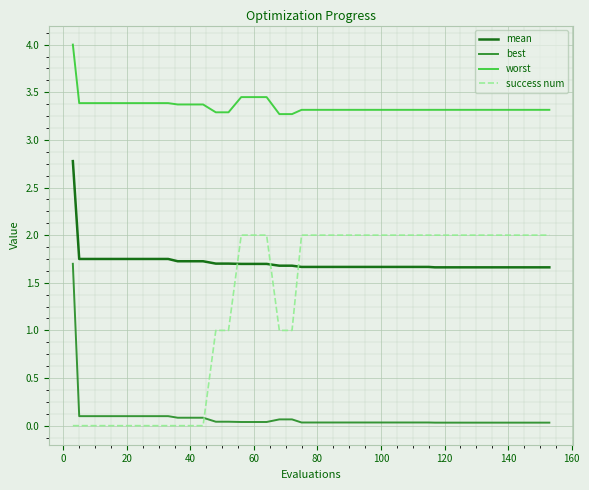

At how many categories does at least one series exceed 1?

40